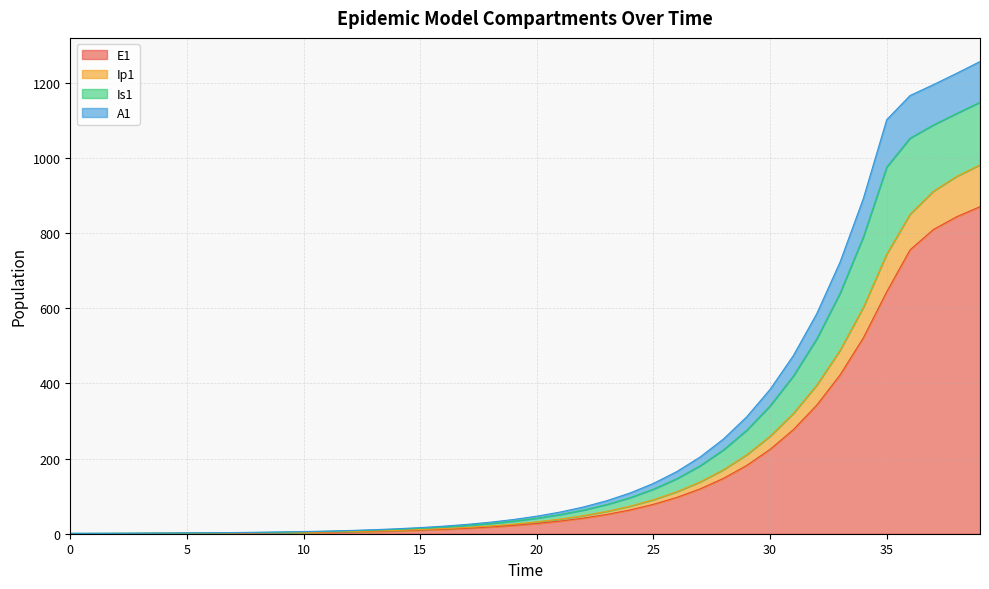

Is it true that E1 equals 1.8 at 7?

True